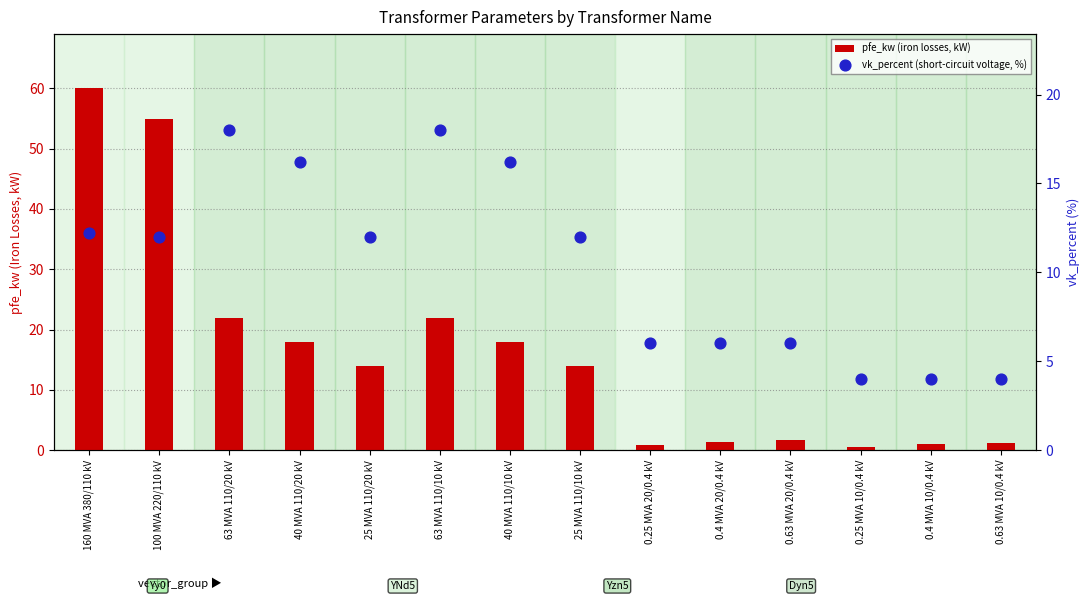

At which category is the sum across all series the highest?

160 MVA 380/110 kV